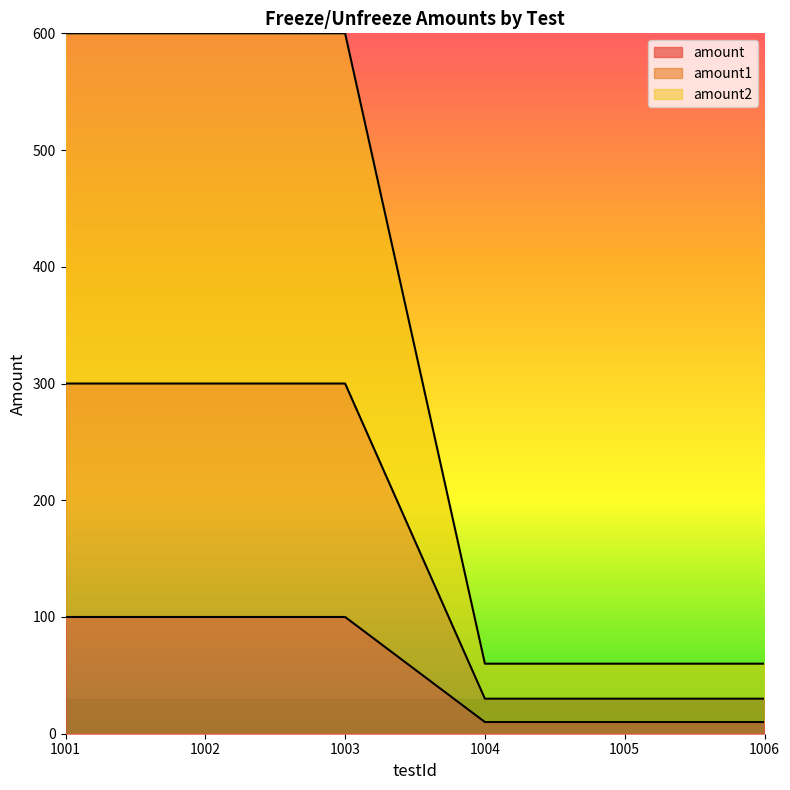

What are all the series names shown in the legend?

amount, amount1, amount2